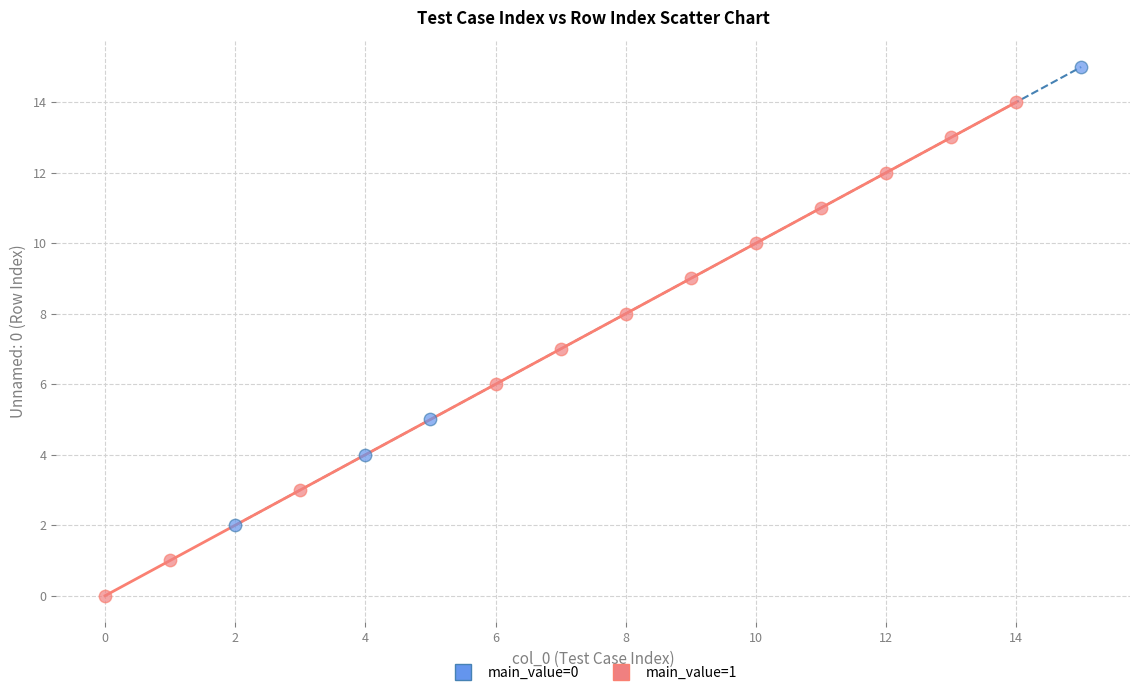

Which series reaches the minimum Y coordinate?

main_value=1